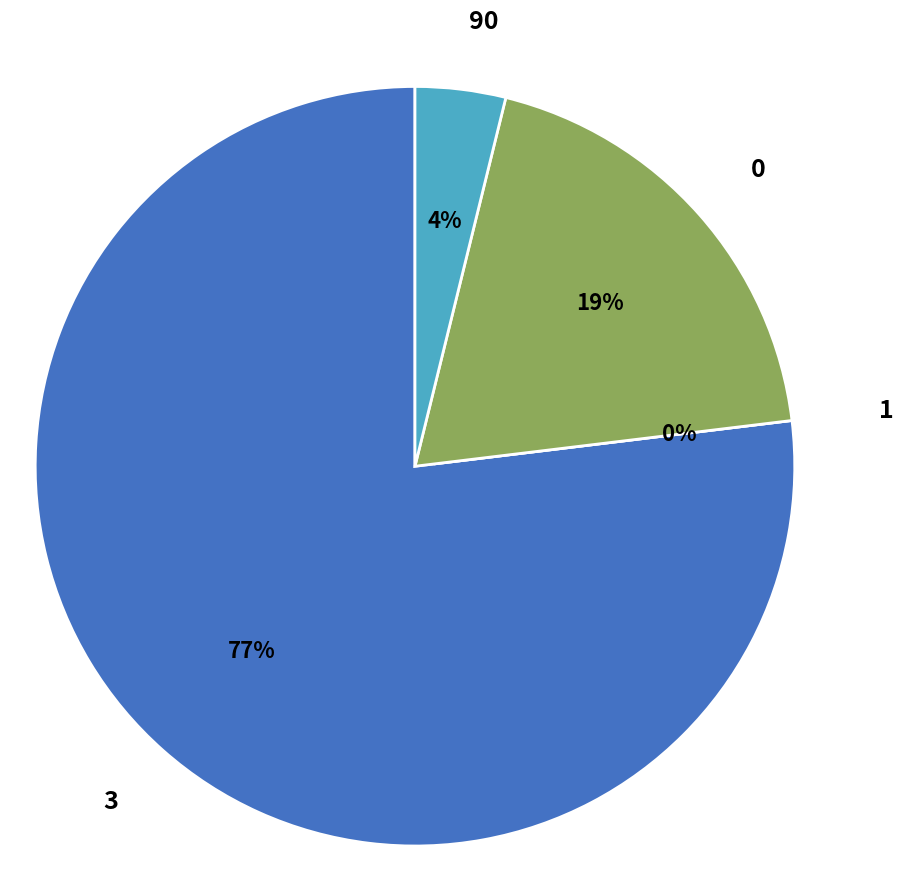

What is the largest slice in the pie chart?

3